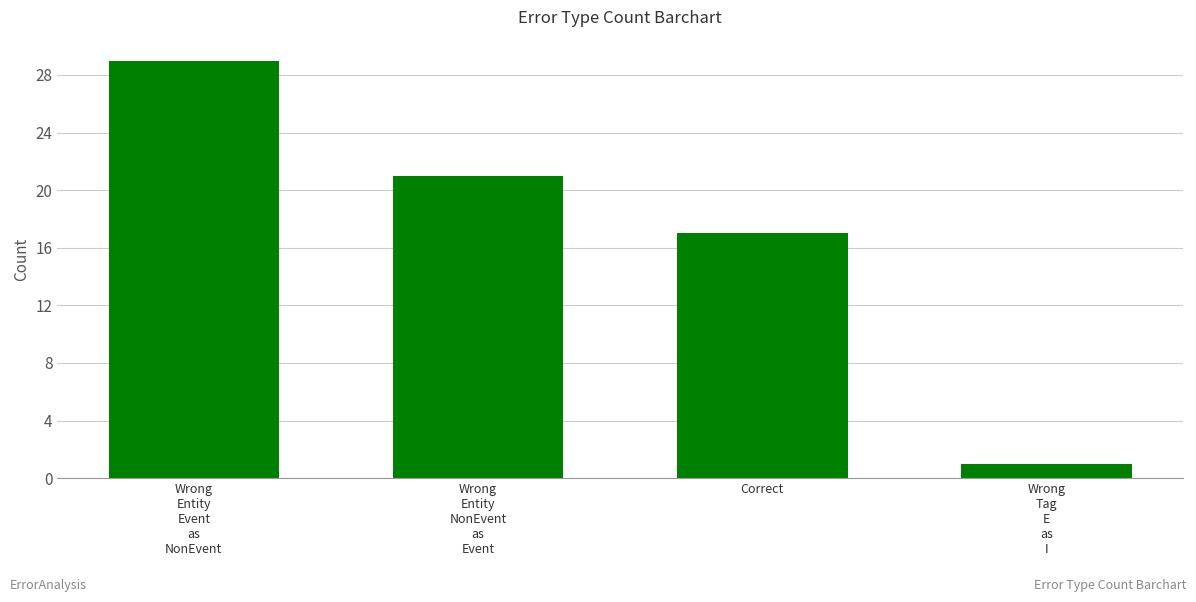

Reading right to left, list all the values displayed in this chart.

Wrong
Tag
E
as
I=1	Correct=17	Wrong
Entity
NonEvent
as
Event=21	Wrong
Entity
Event
as
NonEvent=29